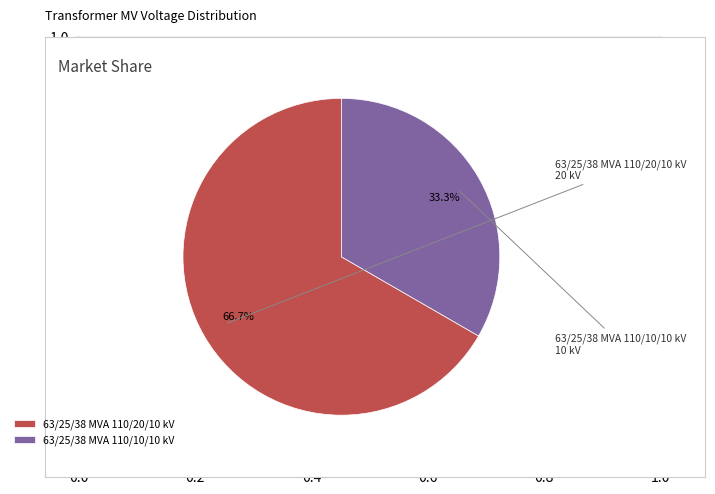

To the nearest percent, what is the average slice percentage?

50%